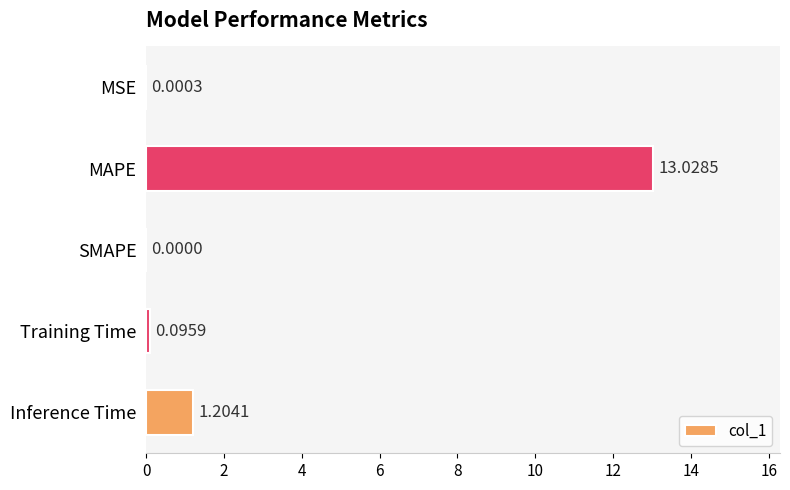

Which label corresponds to the largest value in the chart?

MAPE